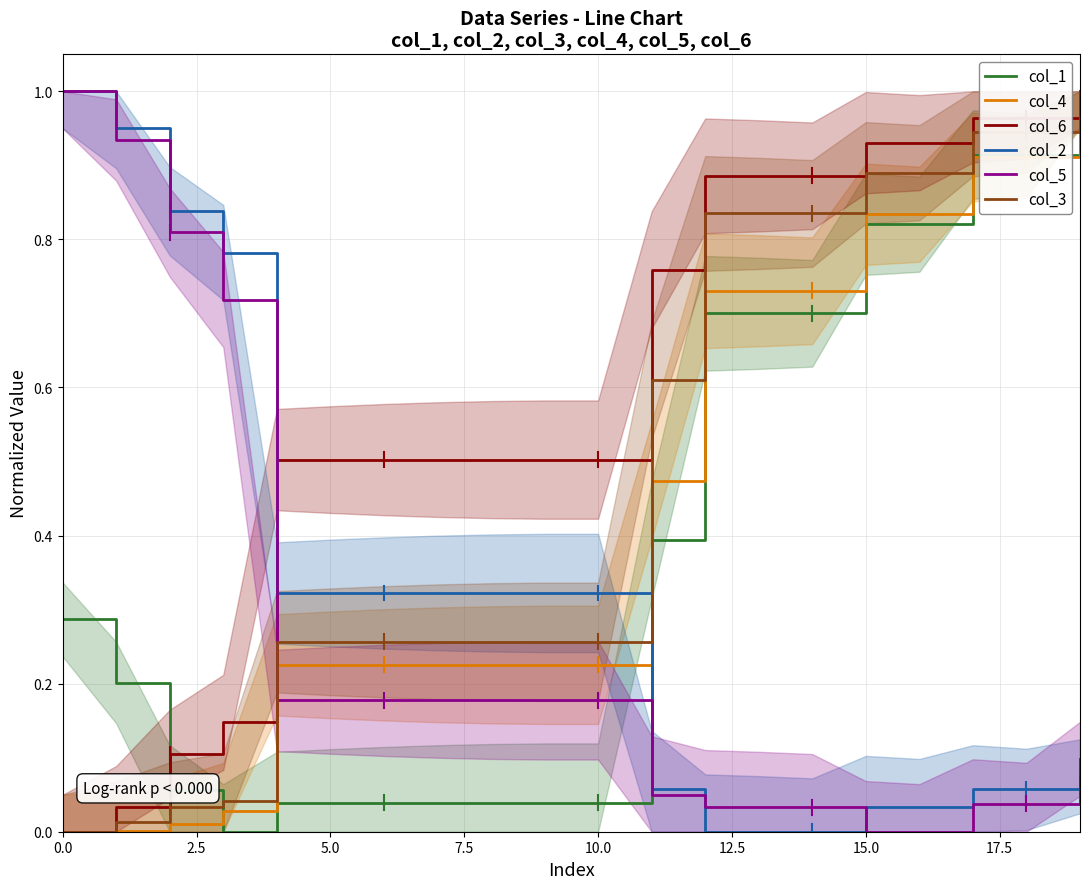

What is the maximum value shown in the chart?

1.0